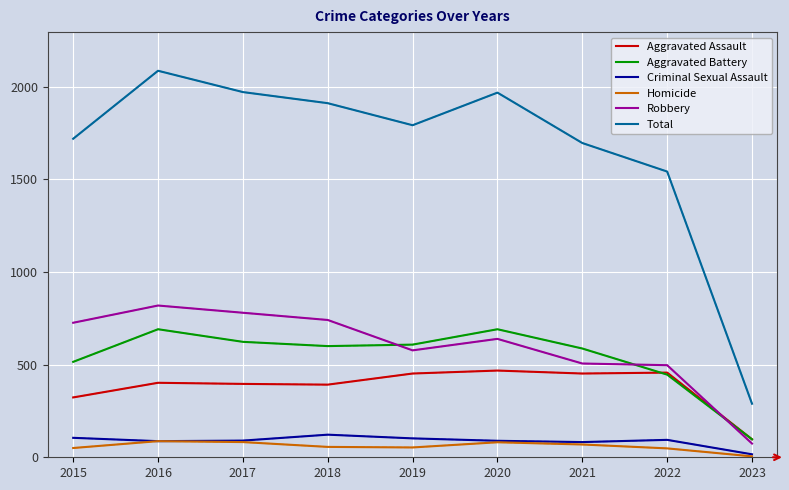

At which label does Homicide first exceed 56?

2016